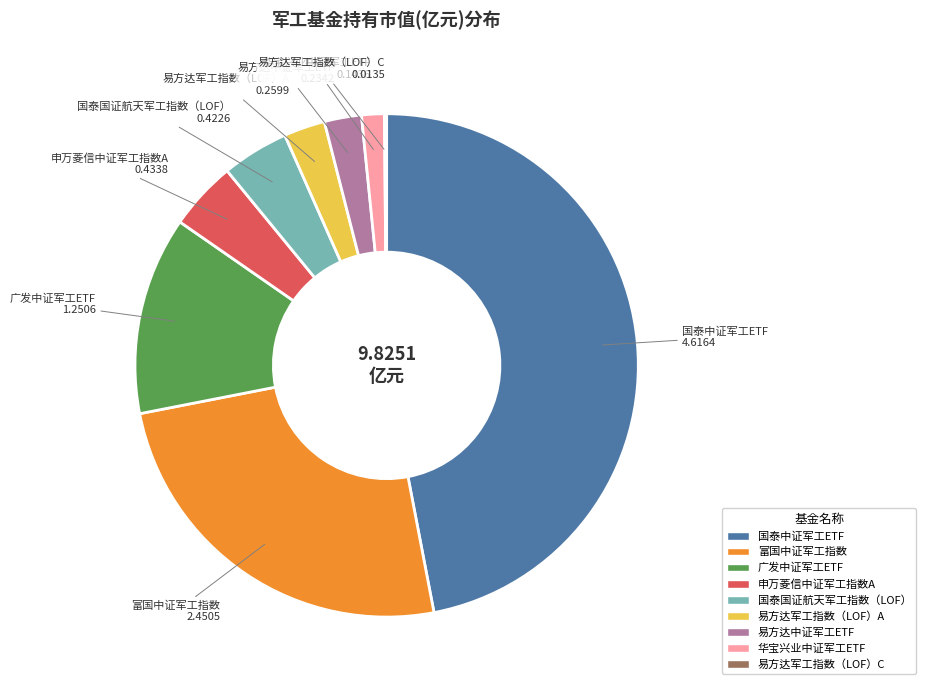

Is the sum of 国泰国证航天军工指数（LOF） and 国泰中证军工ETF greater than half?

Yes